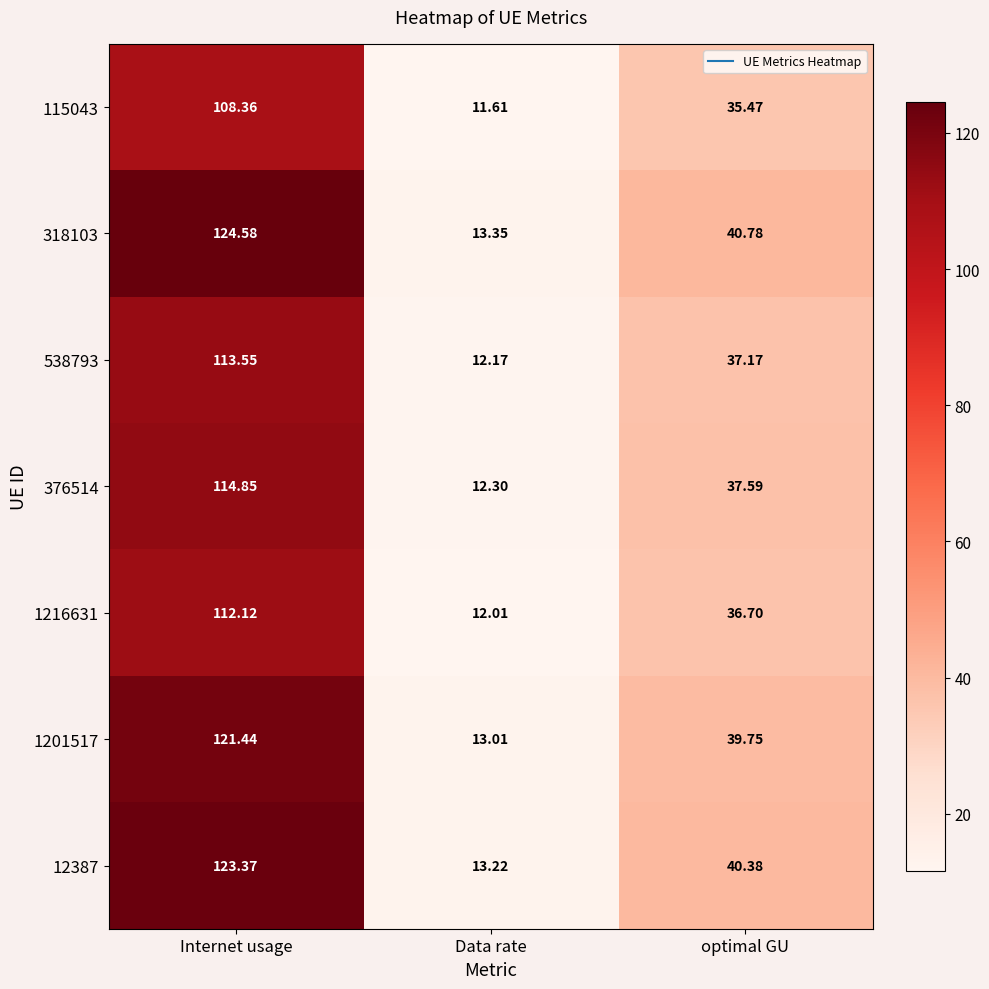

Which series has the largest total across all categories?

318103